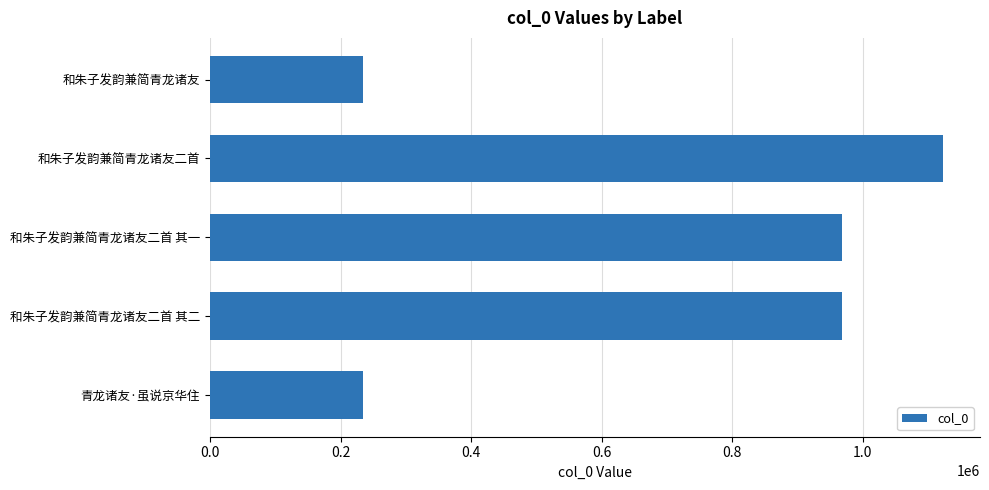

How many bars are there in total?

5